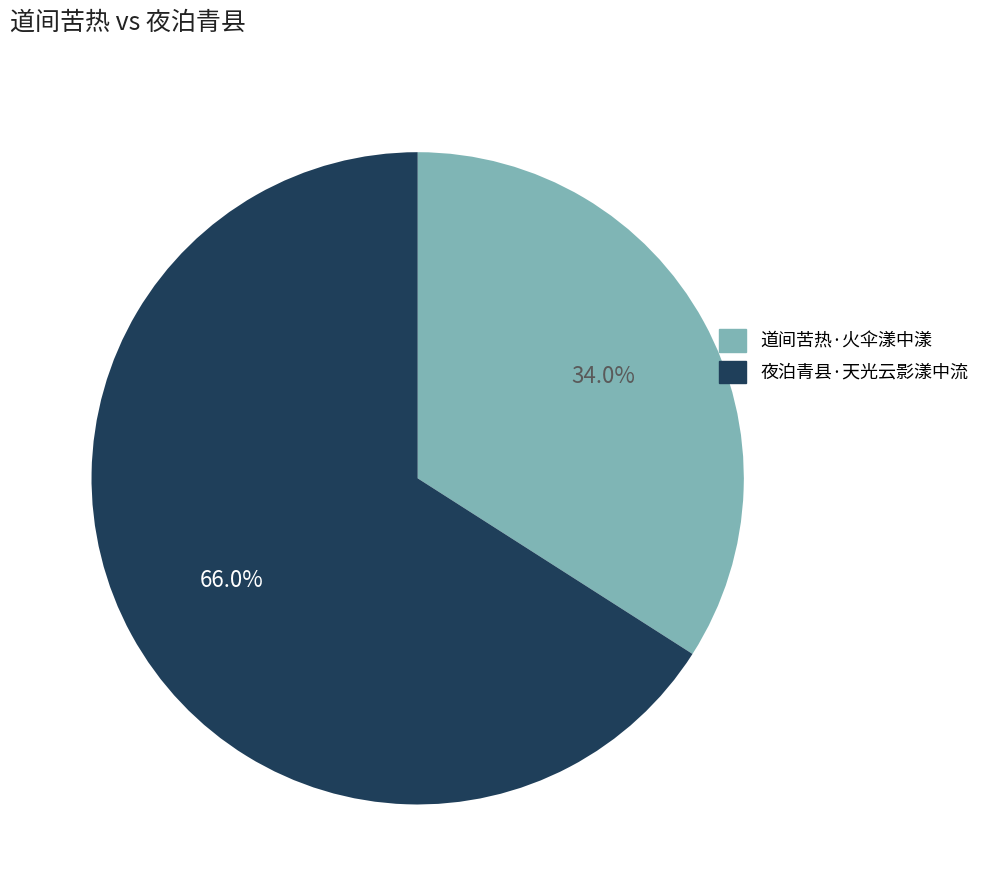

To the nearest percent, what is the difference between the 道间苦热·火伞漾中漾 and 夜泊青县·天光云影漾中流 slice percentages?

32%